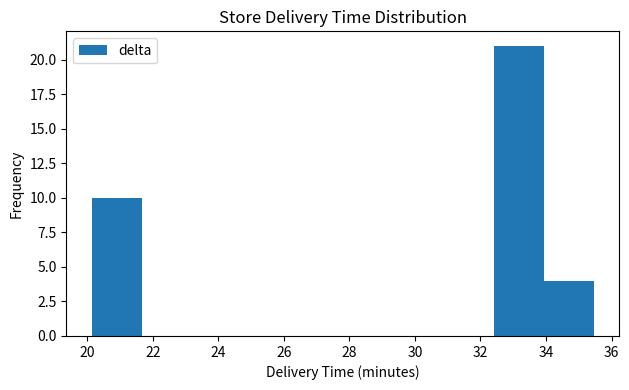

Reading left to right, list every bar in this chart as the range it spans on the x-axis followed by its height. Neither the bar edges nor the heights are printed on the chart, so give them approximately, as read against the axes.

20.2 to 21.6: 10
21.6 to 23.2: 0
23.2 to 24.8: 0
24.8 to 26.2: 0
26.2 to 27.8: 0
27.8 to 29.4: 0
29.4 to 30.8: 0
30.8 to 32.4: 0
32.4 to 34.0: 21
34.0 to 35.4: 4